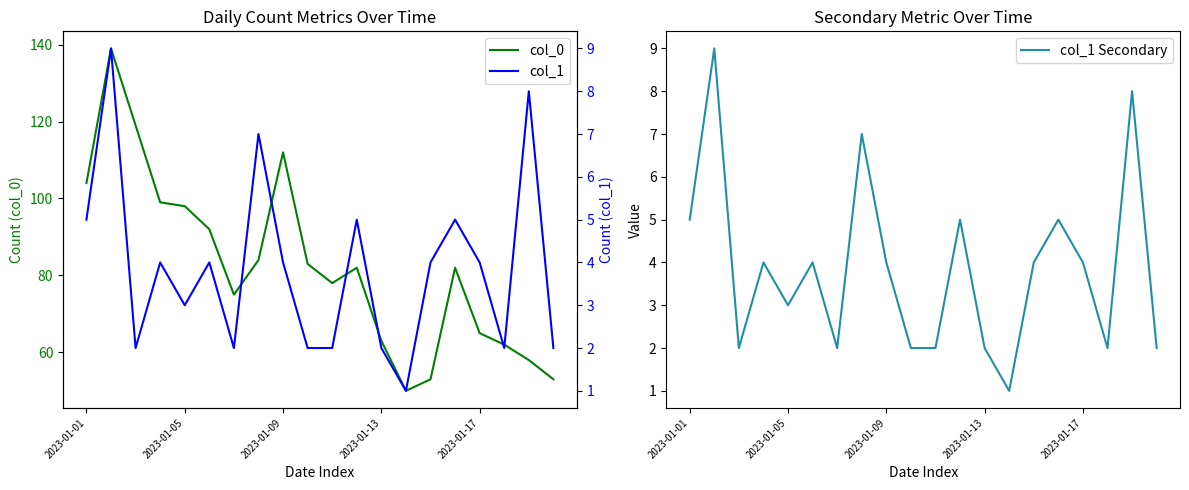

The value of col_1 at 18 is 8. True or false?

True